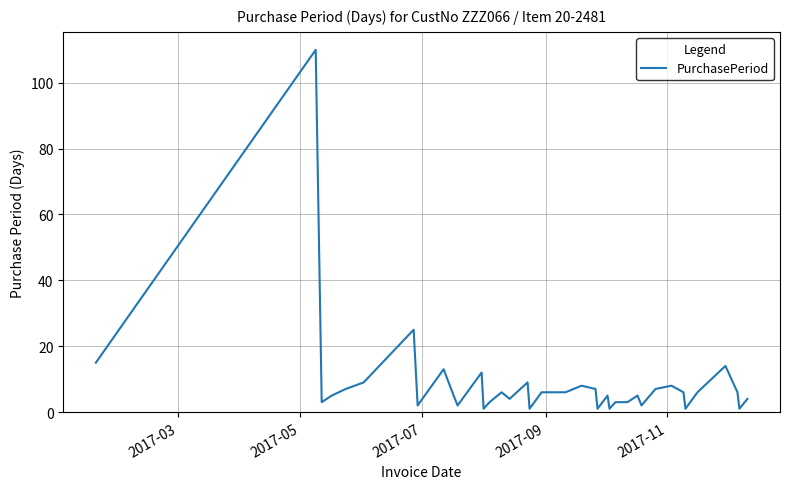

What is the difference between the maximum and minimum values?

109